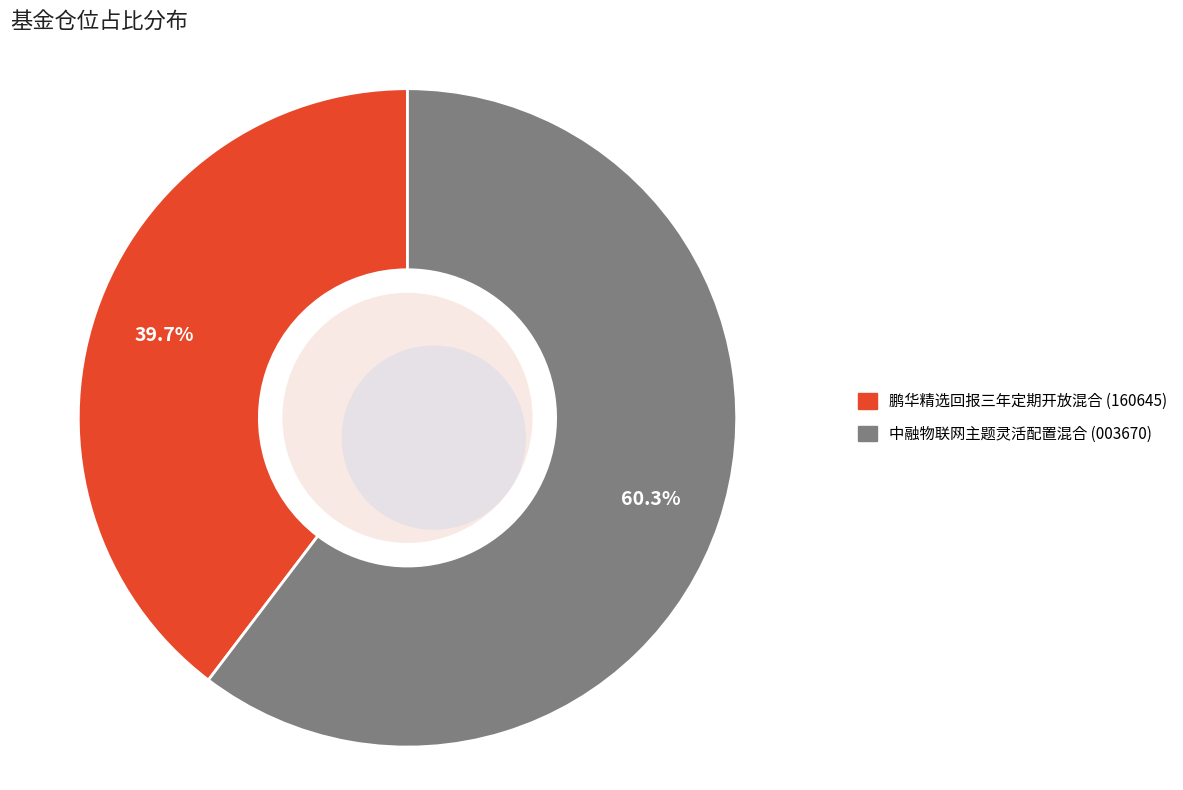

Which slice is the largest?

中融物联网主题灵活配置混合